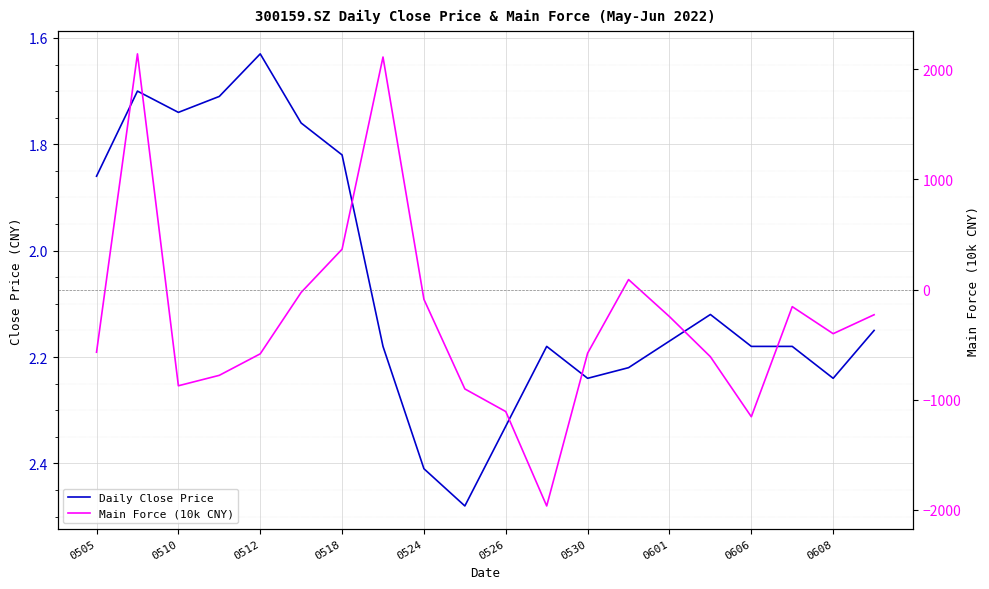

Which category has the highest value across all series?

0510